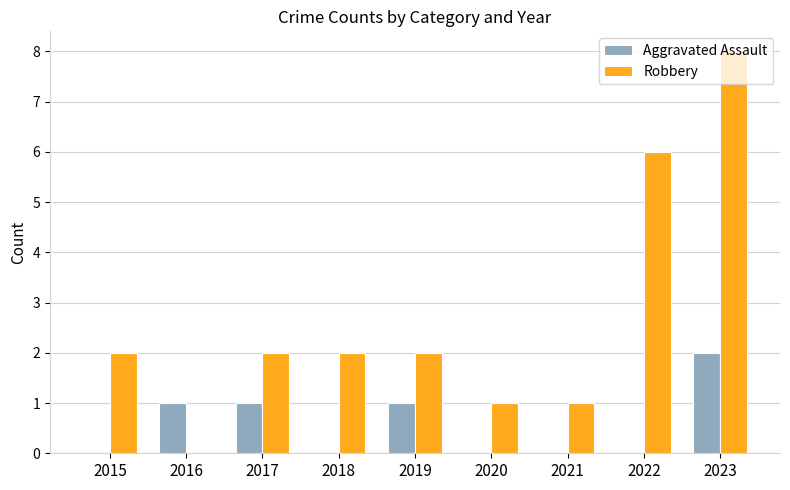

How many values in Robbery are above zero?

8